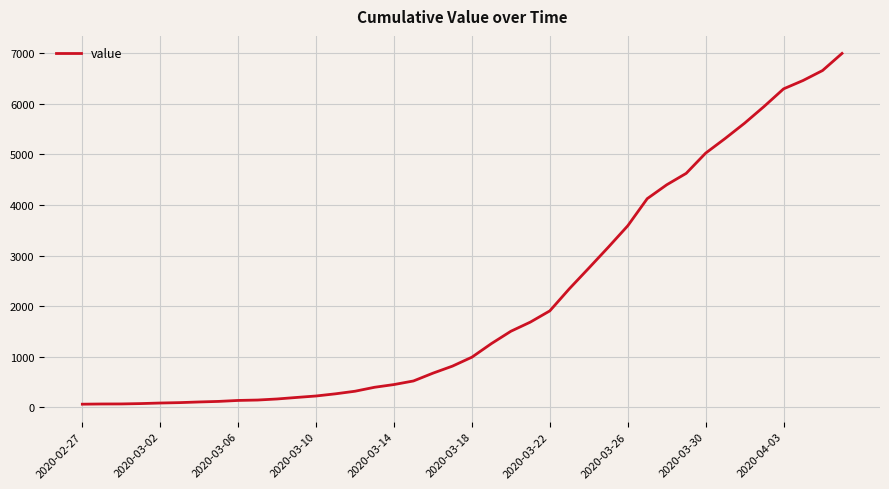

Does the chart display data point markers on the line(s)?

No